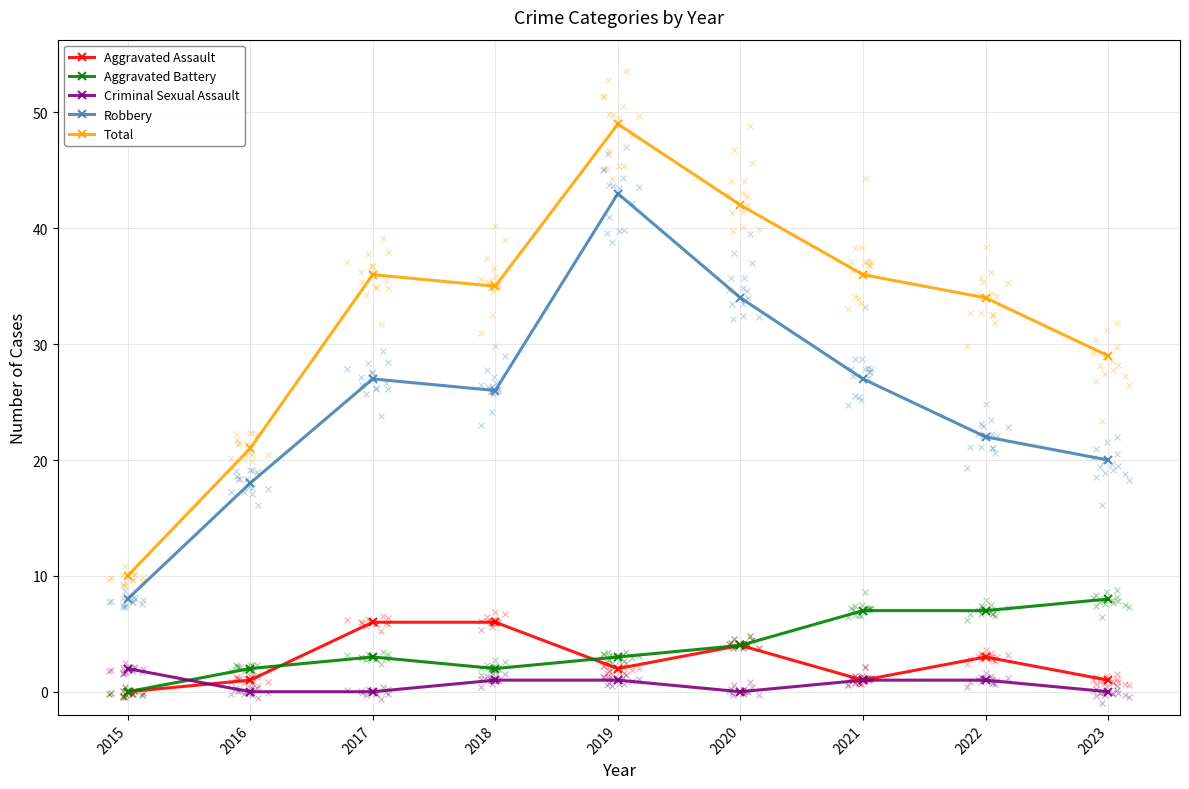

Which series reaches the minimum Y coordinate?

Aggravated Assault